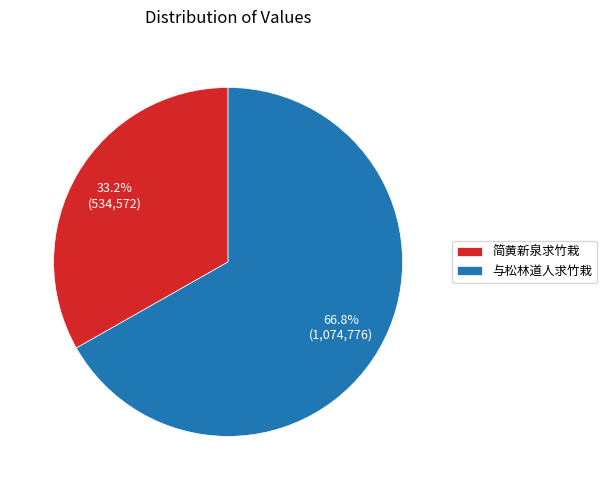

Is there a majority slice in this chart?

Yes